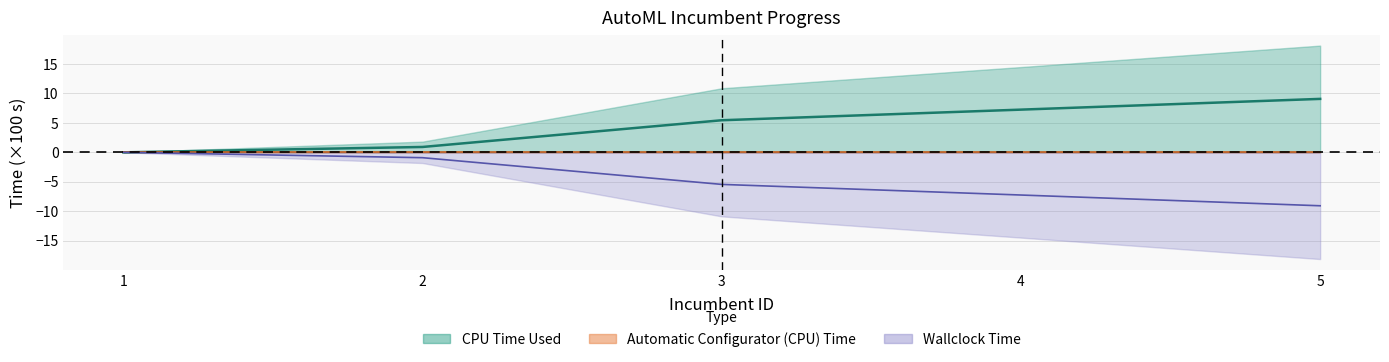

Is the value of CPU Time Used at 1 greater than the value of Wallclock Time at 5?

Yes